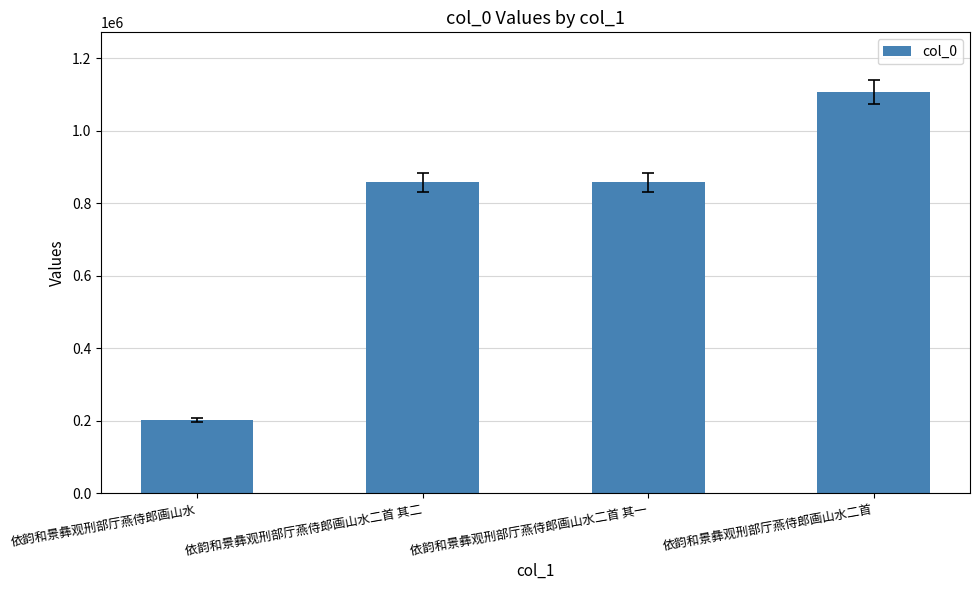

What is the maximum value shown in the chart?

1105995